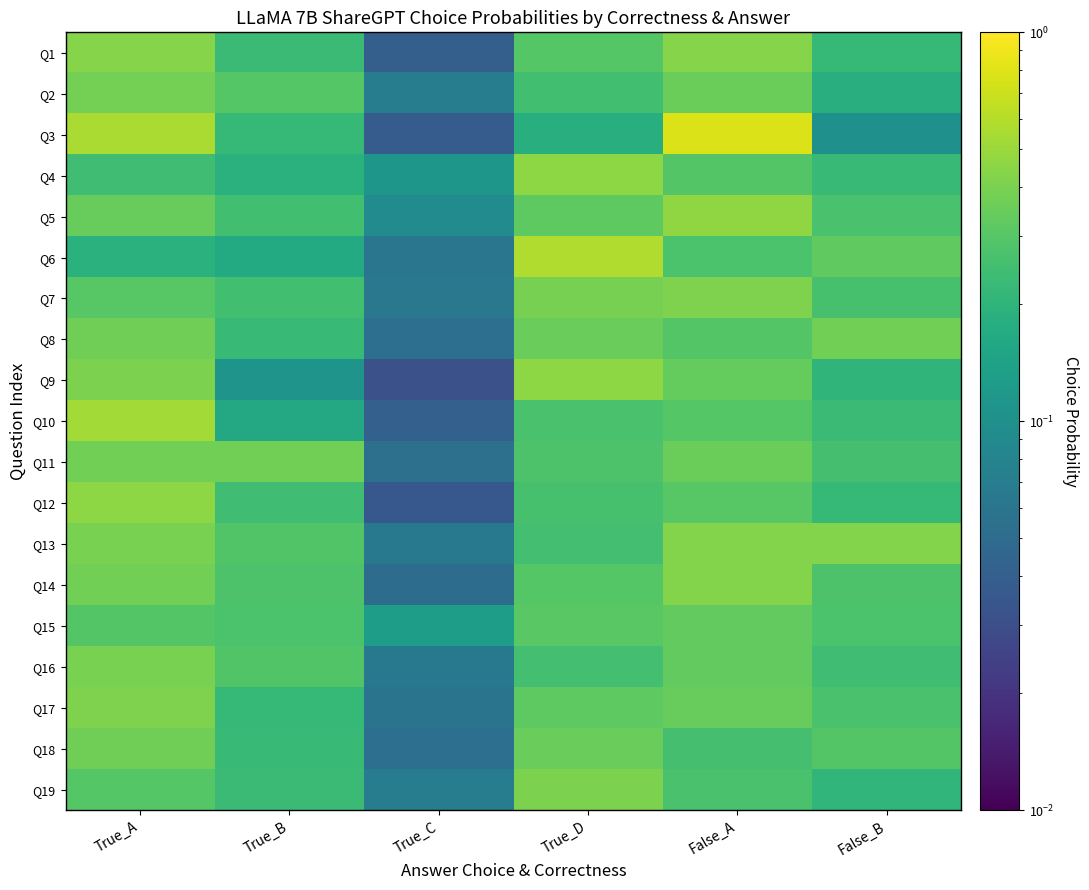

Reading left to right, transcribe all the data shown in this chart.

Q1: True_A=0.4	True_B=0.2	True_C=0.0	True_D=0.3	False_A=0.4	False_B=0.2
Q2: True_A=0.4	True_B=0.3	True_C=0.1	True_D=0.2	False_A=0.4	False_B=0.2
Q3: True_A=0.6	True_B=0.2	True_C=0.0	True_D=0.2	False_A=0.8	False_B=0.1
Q4: True_A=0.2	True_B=0.2	True_C=0.1	True_D=0.5	False_A=0.3	False_B=0.2
Q5: True_A=0.3	True_B=0.2	True_C=0.1	True_D=0.3	False_A=0.5	False_B=0.3
Q6: True_A=0.2	True_B=0.2	True_C=0.1	True_D=0.6	False_A=0.3	False_B=0.3
Q7: True_A=0.3	True_B=0.2	True_C=0.1	True_D=0.4	False_A=0.4	False_B=0.3
Q8: True_A=0.4	True_B=0.2	True_C=0.1	True_D=0.3	False_A=0.3	False_B=0.4
Q9: True_A=0.4	True_B=0.1	True_C=0.0	True_D=0.5	False_A=0.3	False_B=0.2
Q10: True_A=0.5	True_B=0.2	True_C=0.0	True_D=0.3	False_A=0.3	False_B=0.2
Q11: True_A=0.4	True_B=0.4	True_C=0.1	True_D=0.3	False_A=0.4	False_B=0.3
Q12: True_A=0.5	True_B=0.2	True_C=0.0	True_D=0.3	False_A=0.3	False_B=0.2
Q13: True_A=0.4	True_B=0.3	True_C=0.1	True_D=0.3	False_A=0.4	False_B=0.4
Q14: True_A=0.4	True_B=0.3	True_C=0.1	True_D=0.3	False_A=0.4	False_B=0.3
Q15: True_A=0.3	True_B=0.3	True_C=0.1	True_D=0.3	False_A=0.3	False_B=0.3
Q16: True_A=0.4	True_B=0.3	True_C=0.1	True_D=0.3	False_A=0.3	False_B=0.2
Q17: True_A=0.4	True_B=0.2	True_C=0.1	True_D=0.3	False_A=0.3	False_B=0.3
Q18: True_A=0.4	True_B=0.2	True_C=0.1	True_D=0.3	False_A=0.3	False_B=0.3
Q19: True_A=0.3	True_B=0.2	True_C=0.1	True_D=0.4	False_A=0.3	False_B=0.2